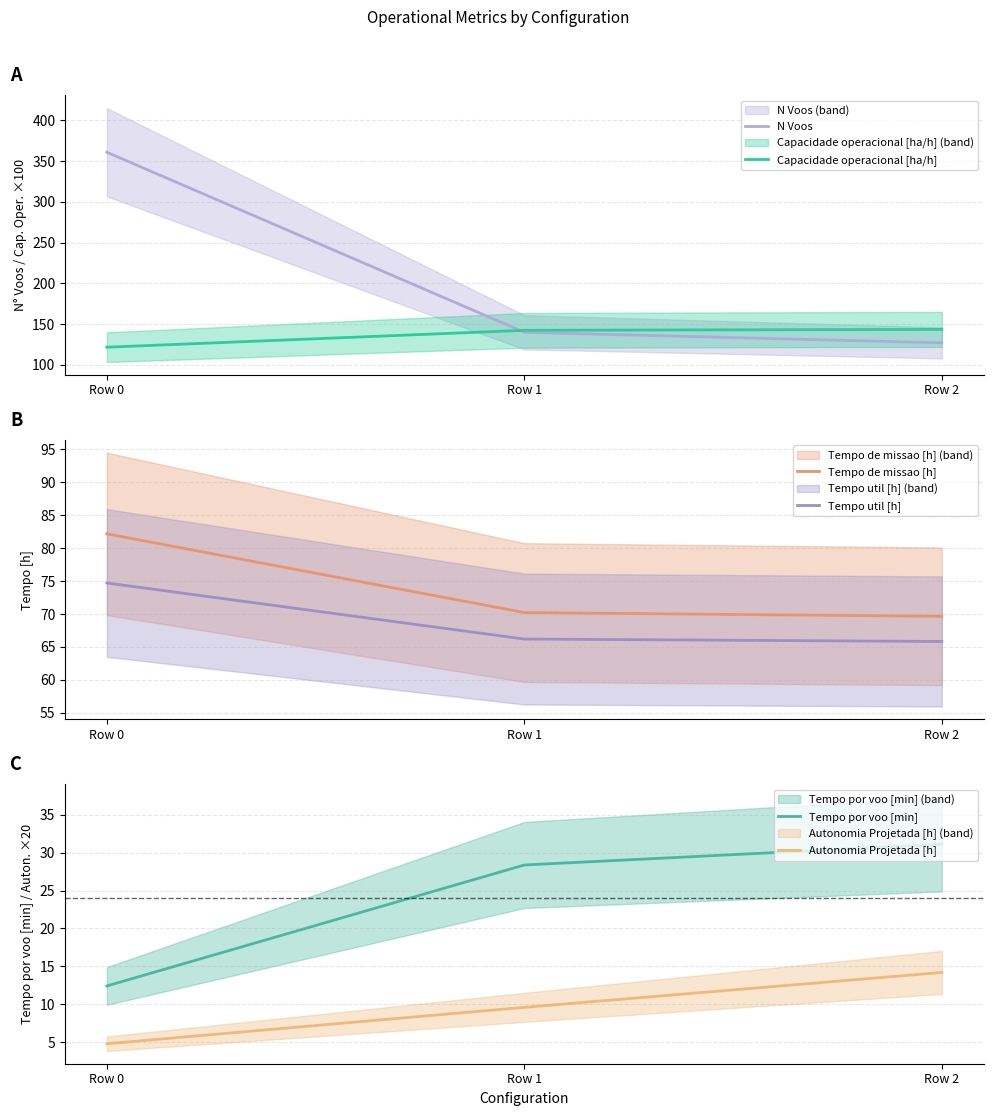

Which series has the largest range (max minus min)?

N Voos